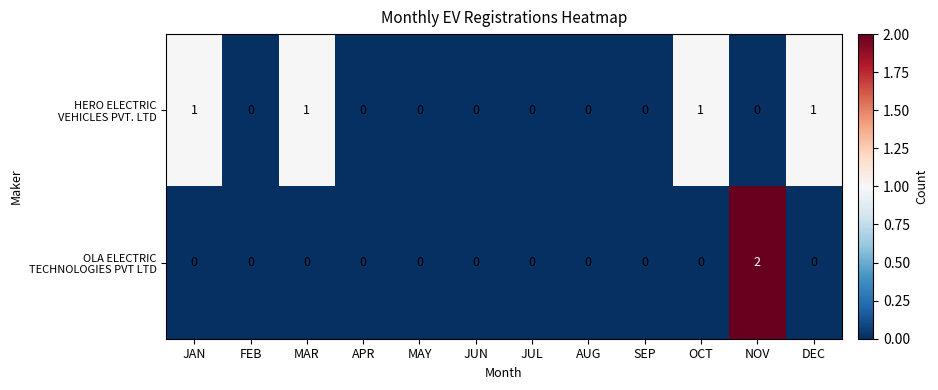

Which category has the highest value across all series?

NOV